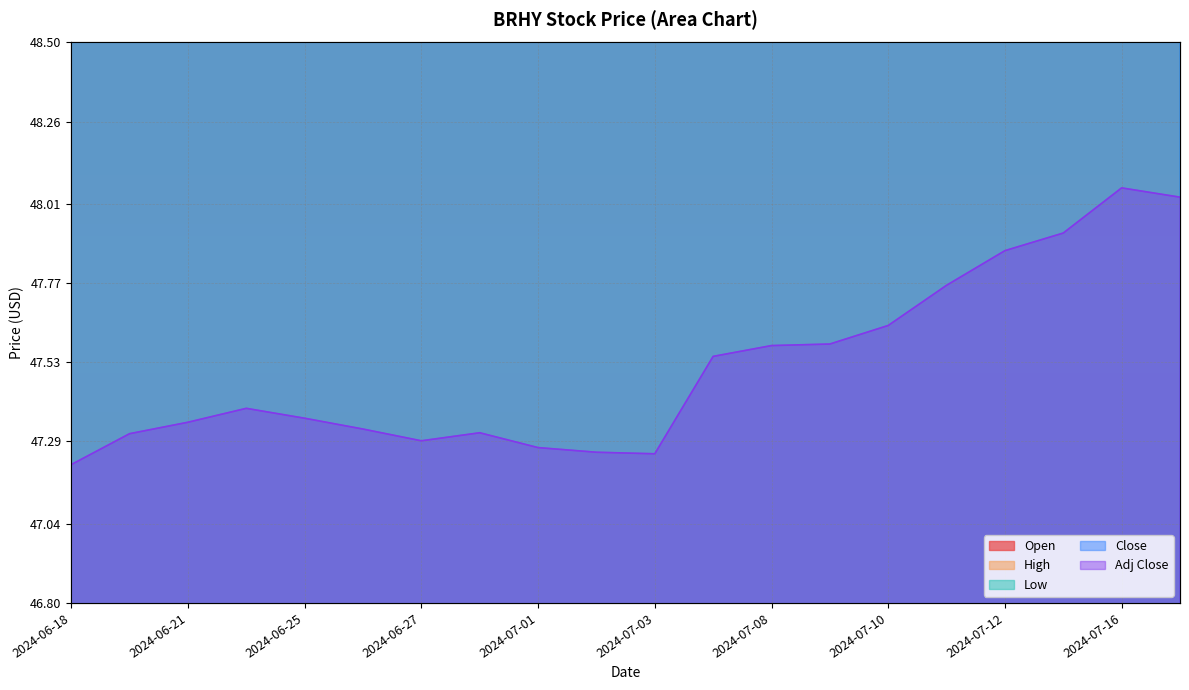

True or false: High has a value of 22.9 at 2024-07-03.

False